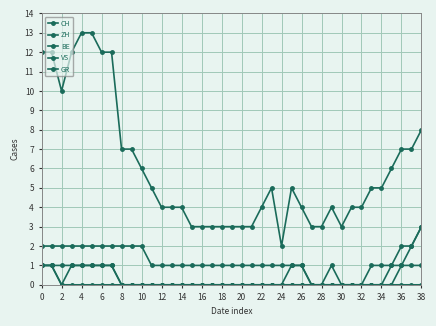

Where is the first local minimum for ZH?

2